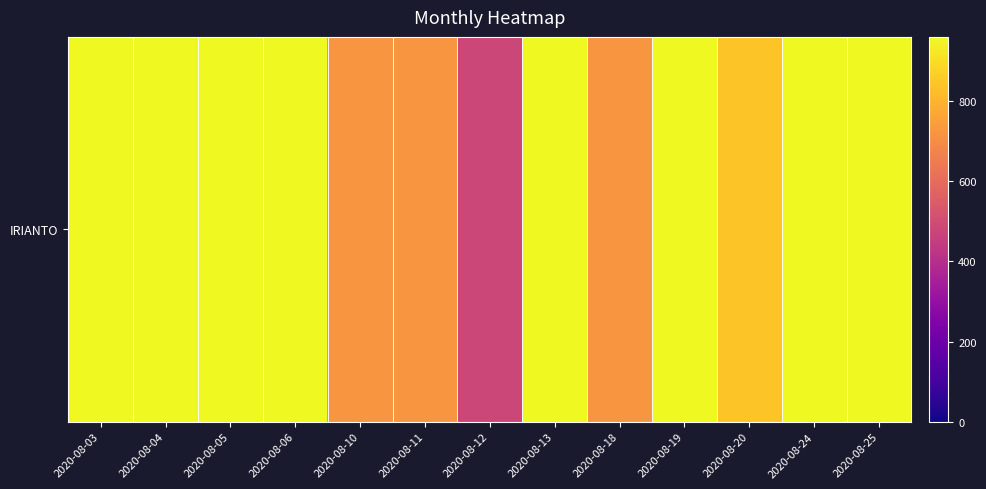

Which label corresponds to the smallest value in the chart?

2020-08-12